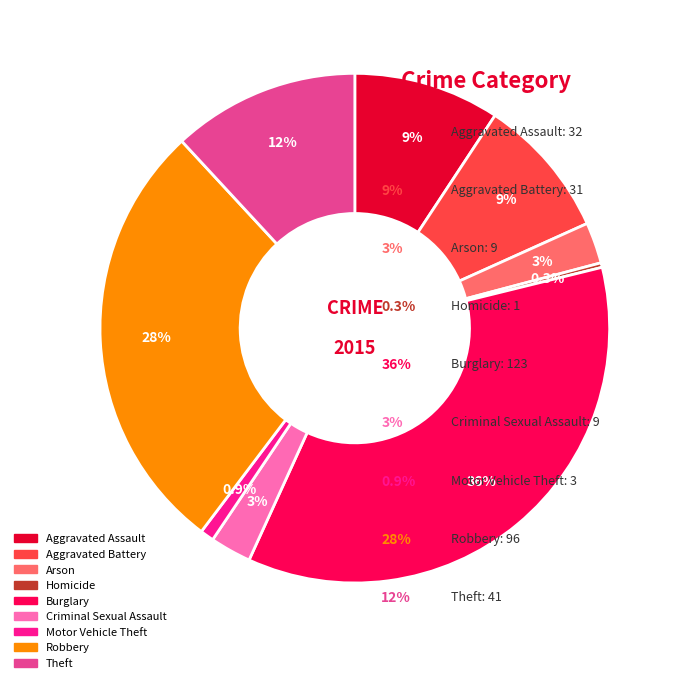

To the nearest percent, what is the average slice percentage?

11%